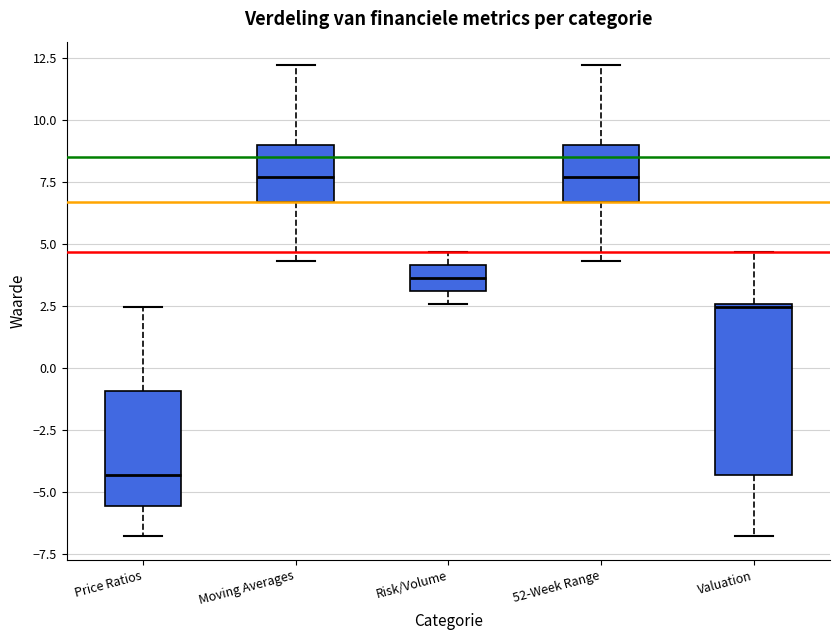

Where is the upper edge of the box for 52-Week Range on the y-axis? The values are not printed on the chart, so give them approximately, as read against the axis.

9.0